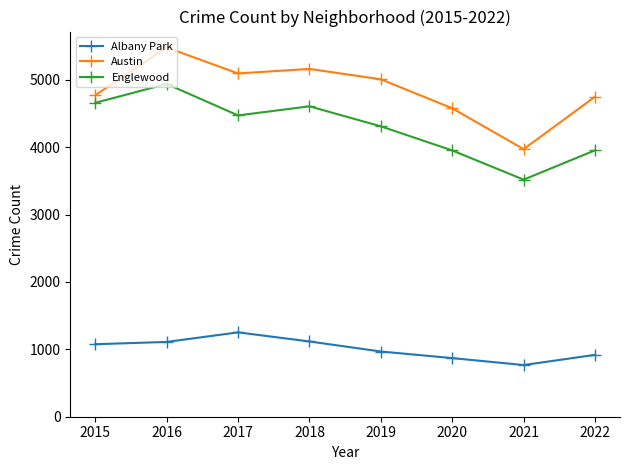

The Albany Park series shows 1212 at 2020. True or false?

False